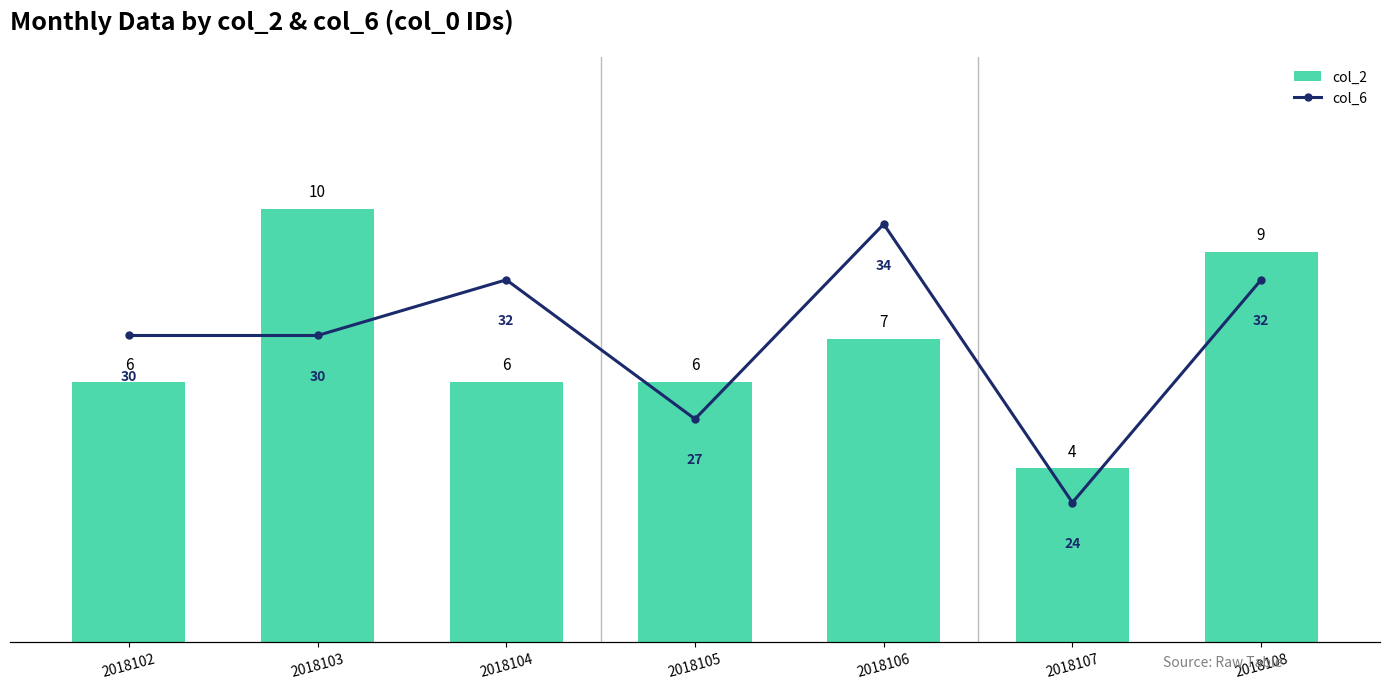

What are all the series names shown in the legend?

col_2, col_6